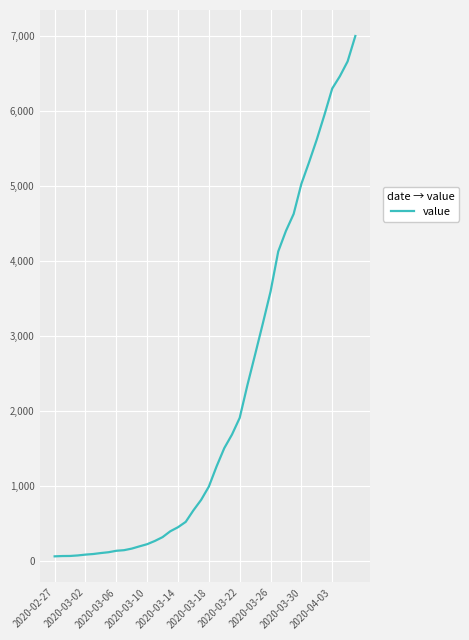

What is the difference between the maximum and minimum values?

6931